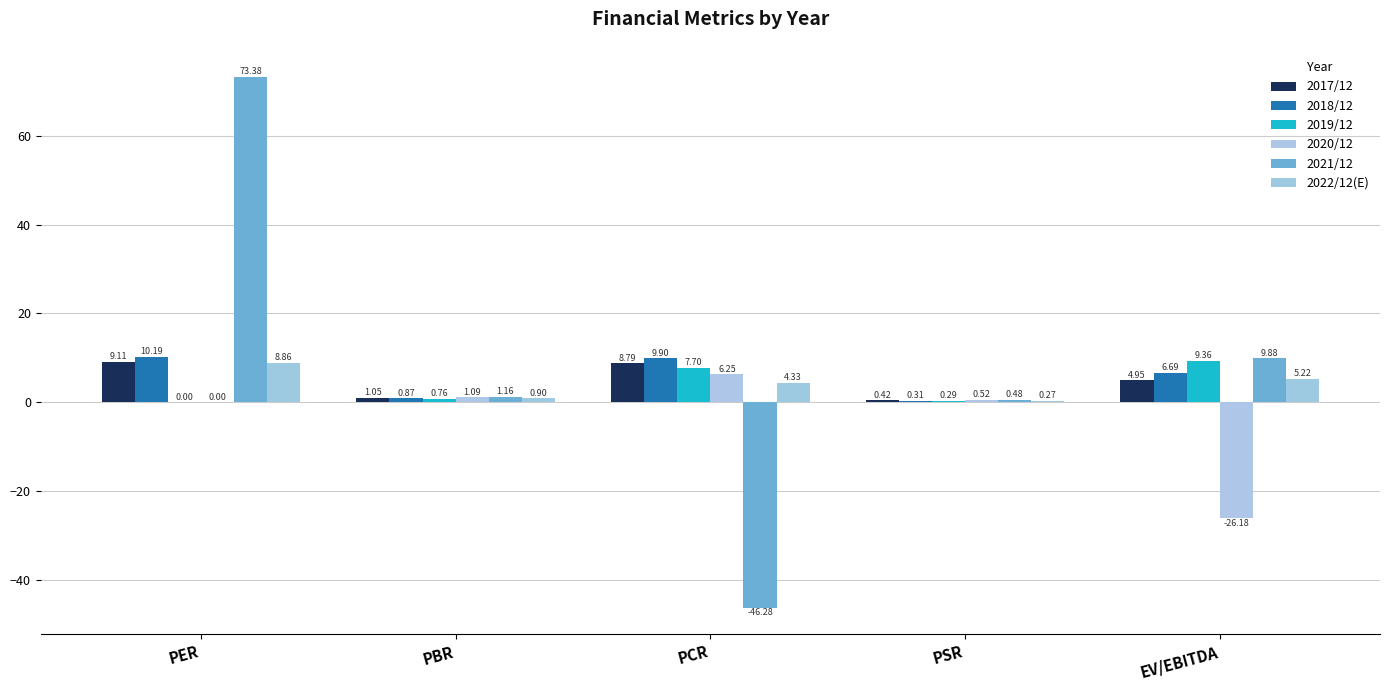

How many distinct data groups are displayed?

6